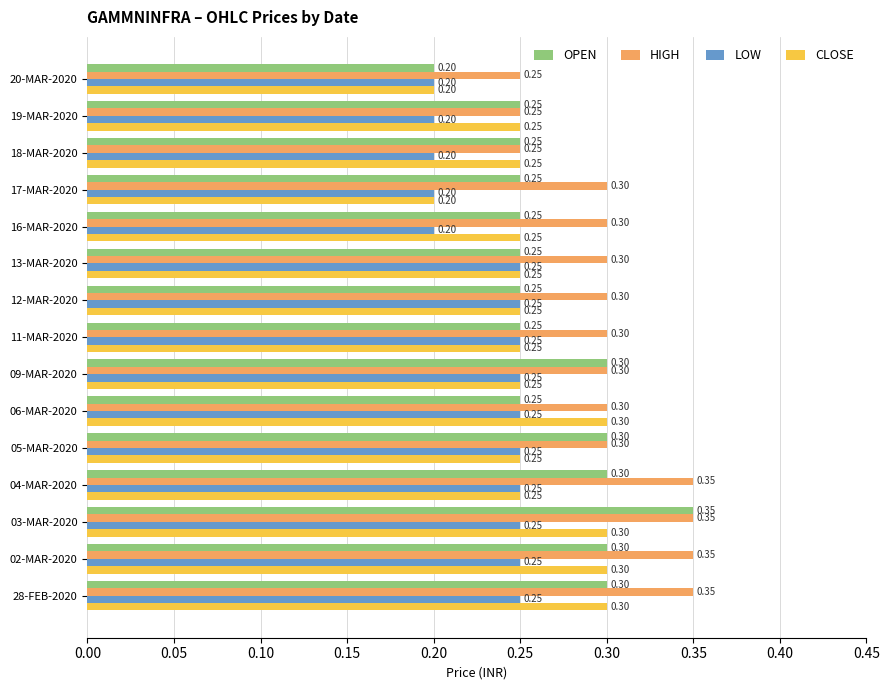

Which series has the widest spread of values?

OPEN